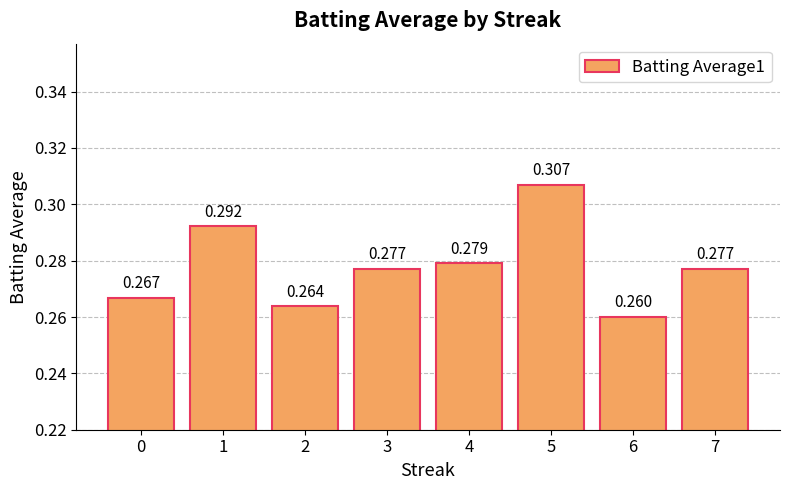

What is the value of the 2nd bar from the left?

0.3